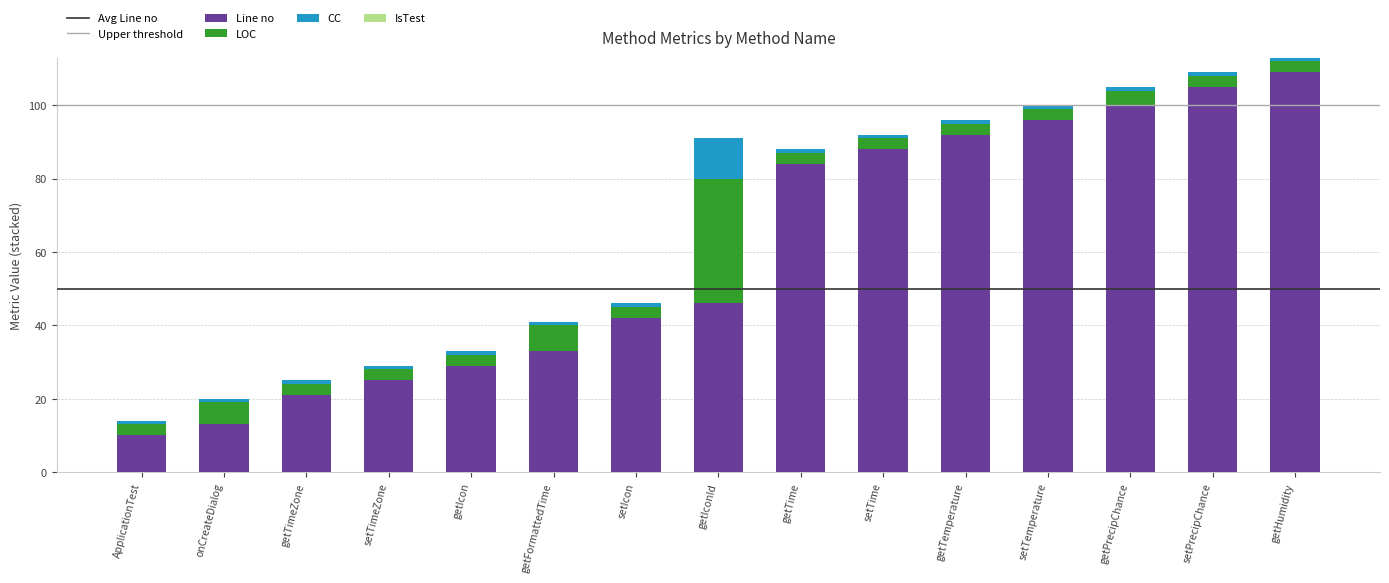

Does the chart contain any negative values?

No